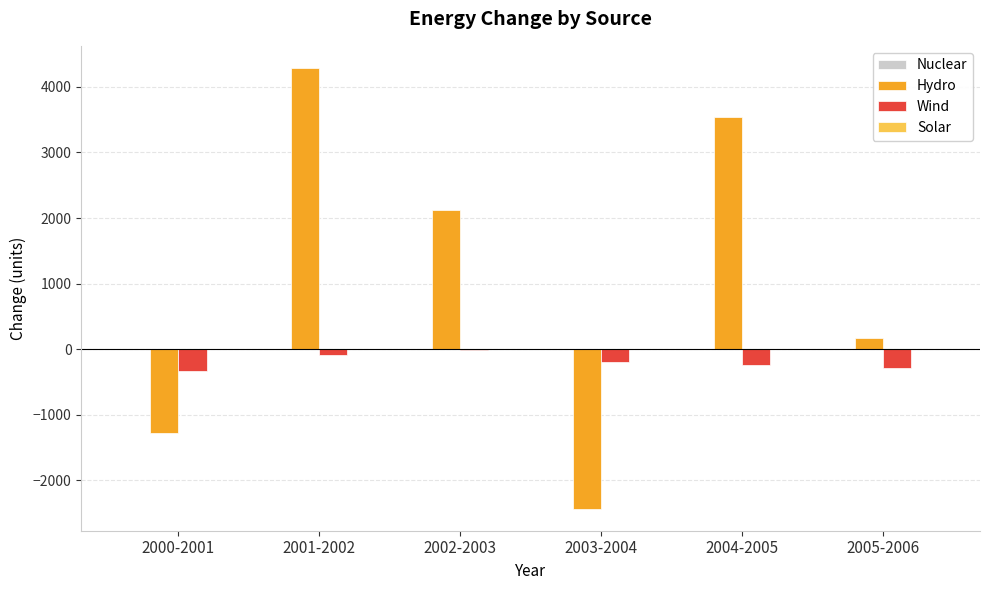

How many categories are shown in the chart?

6